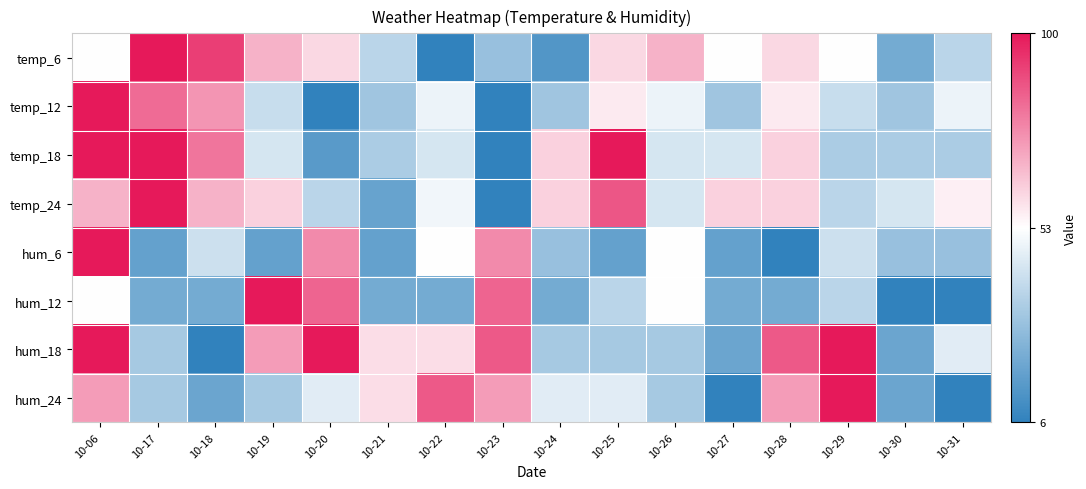

What is the smallest value displayed?

-1.0